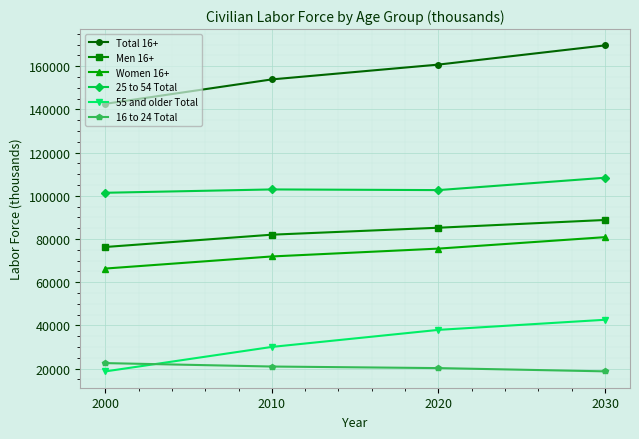

Between 2000 and 2030, which series saw the biggest shift?

Total 16+